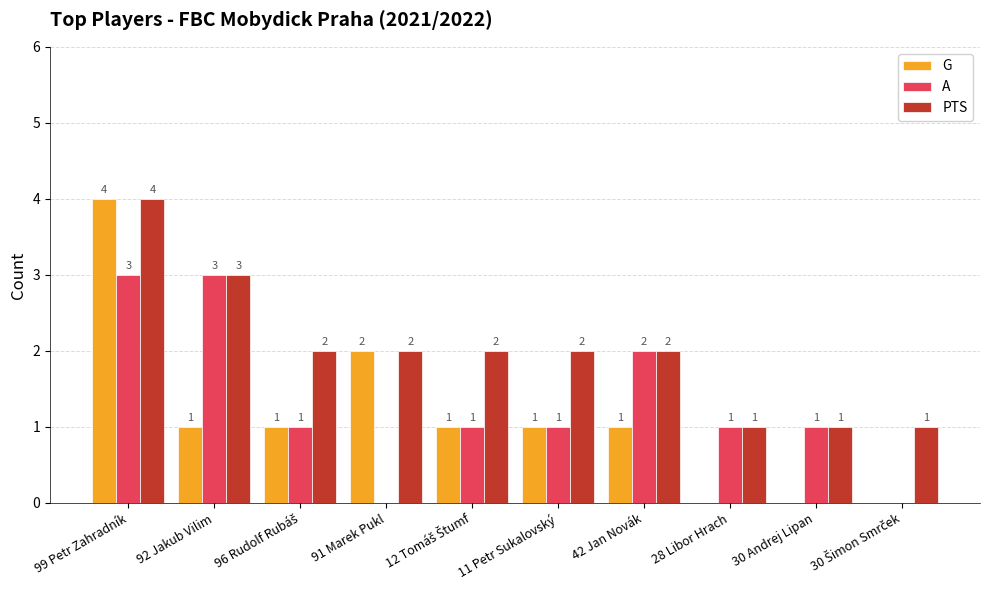

Reading right to left, list all the values displayed in this chart.

G: 0	0	0	1	1	1	2	1	1	4
A: 0	1	1	2	1	1	0	1	3	3
PTS: 1	1	1	2	2	2	2	2	3	4